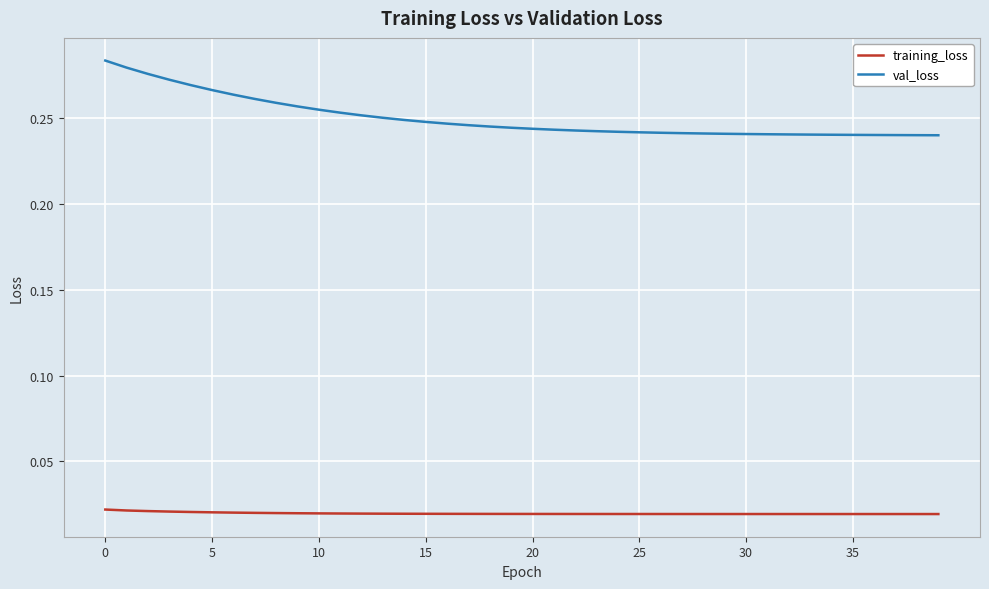

Which series has the widest spread of values?

val_loss